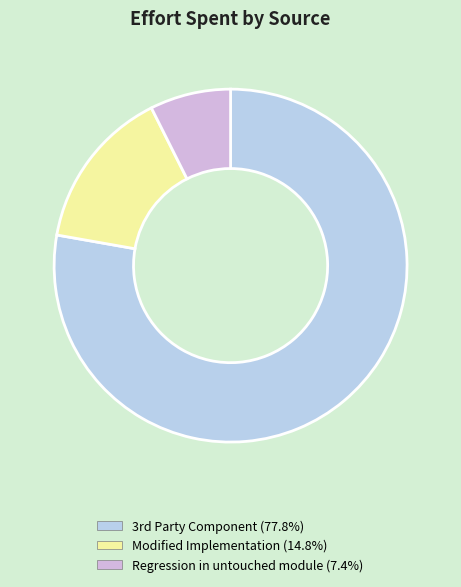

Count the number of slices in the pie.

3